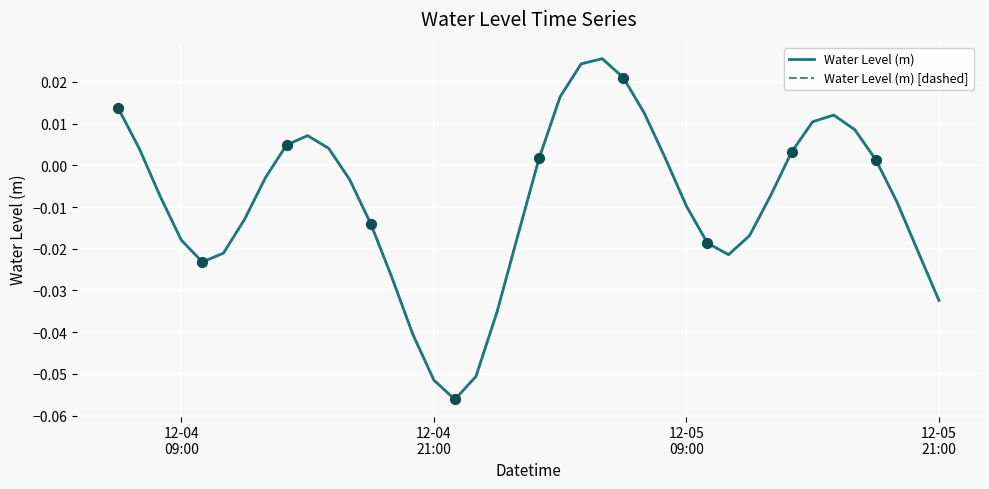

Is this an area chart (filled region under the line)?

No